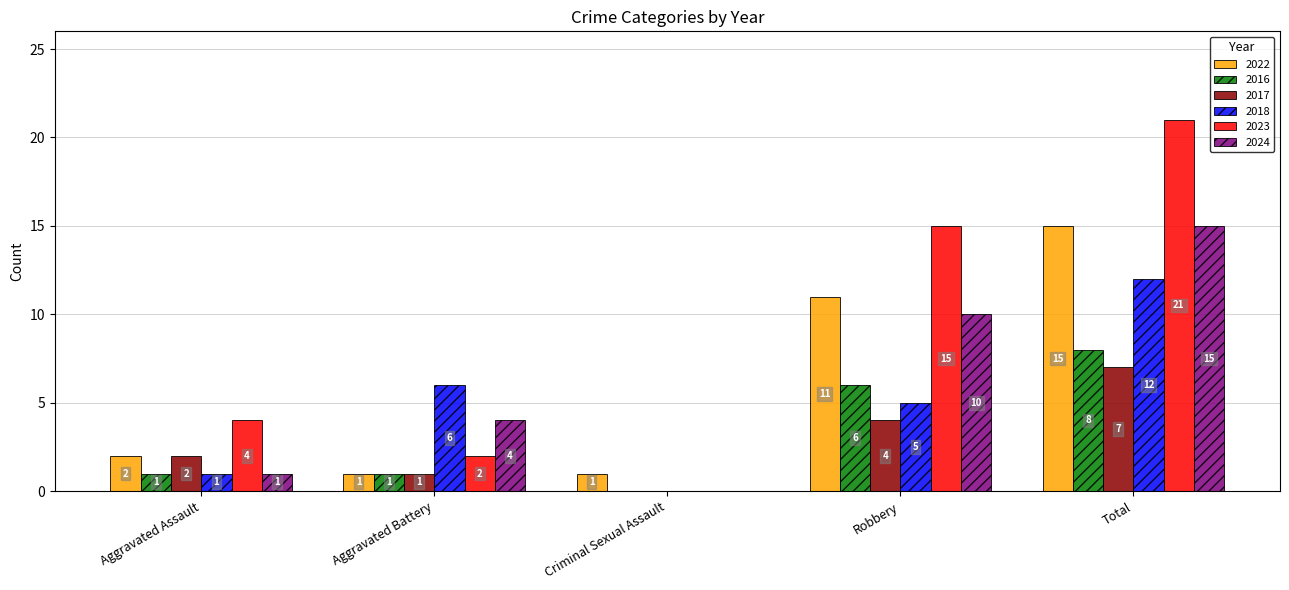

What is the maximum value for 2016?

8